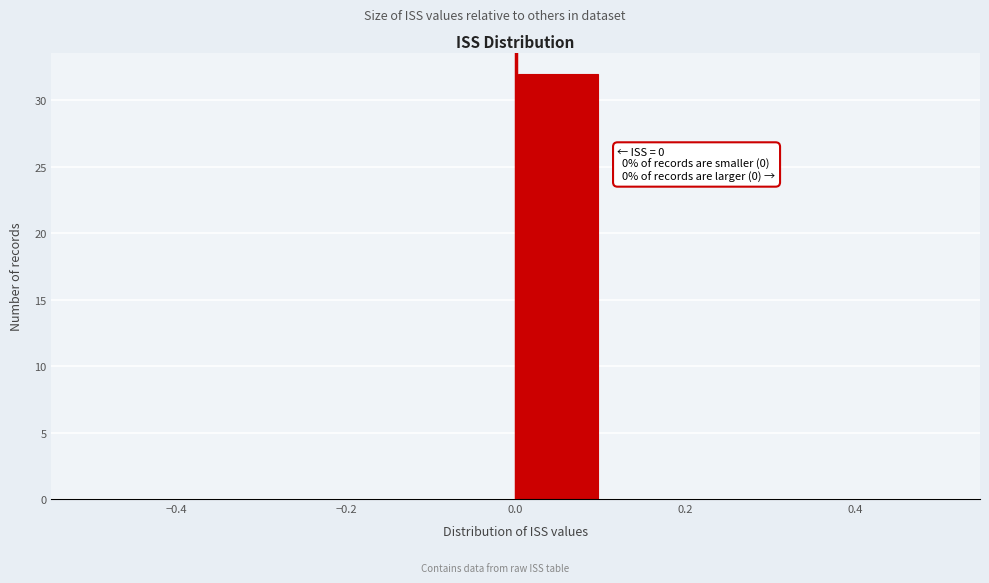

Which range on the x-axis has the tallest bar?

0.0 to 0.1